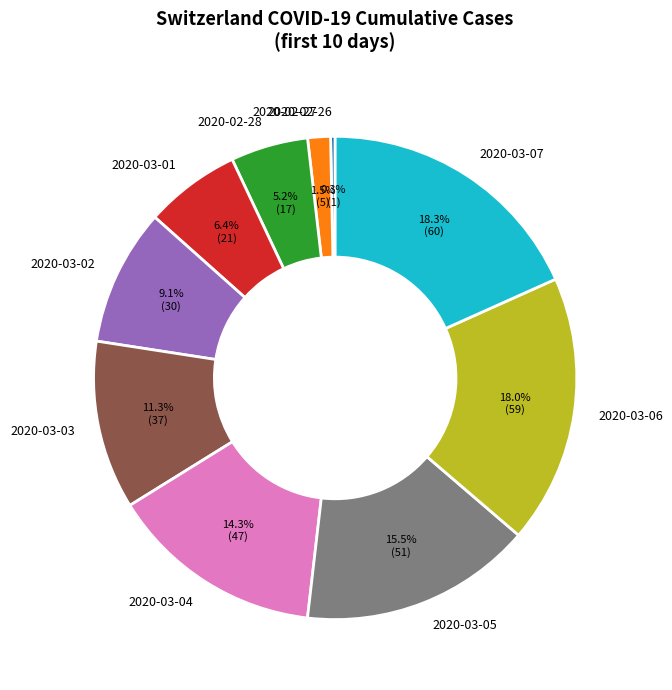

How many segments does this pie chart have?

10